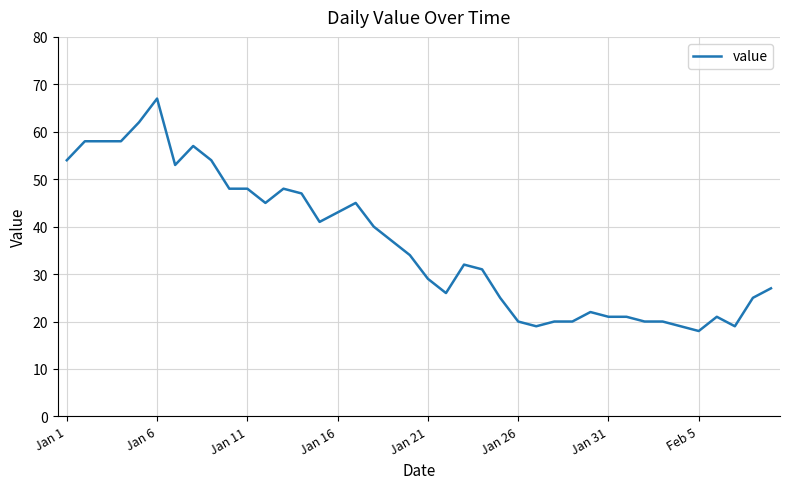

What is the difference between the maximum and minimum values?

49